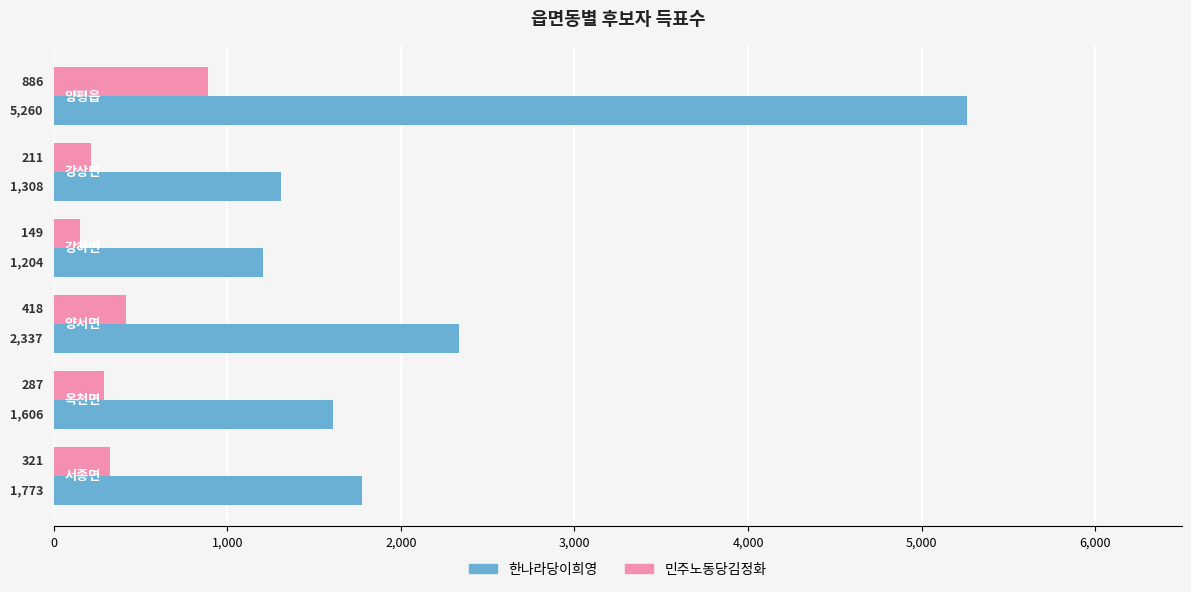

Rank the series by their maximum value, from highest to lowest.

한나라당이희영, 민주노동당김정화